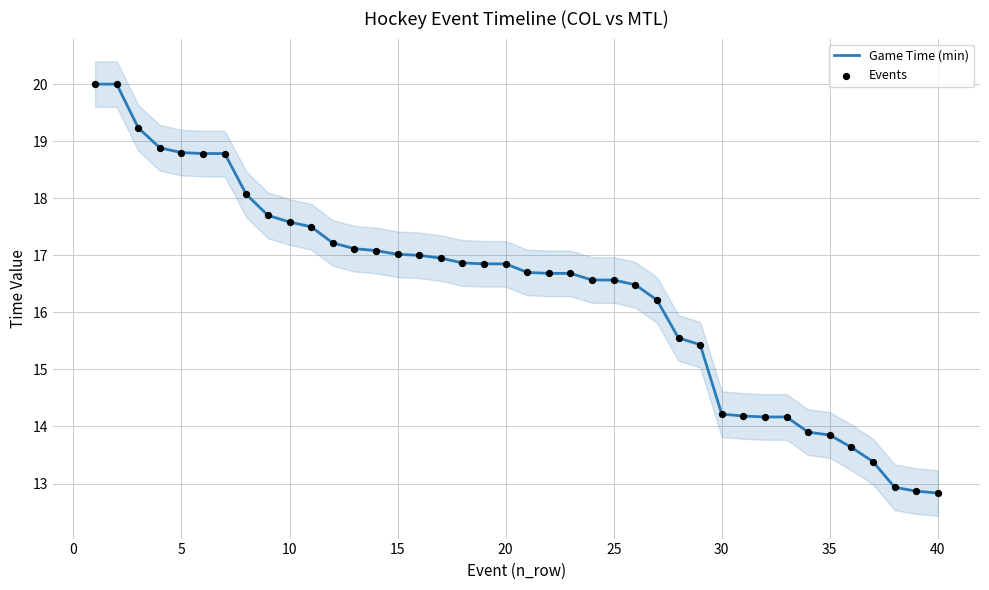

Which series has the largest total across all categories?

Game Time (min)